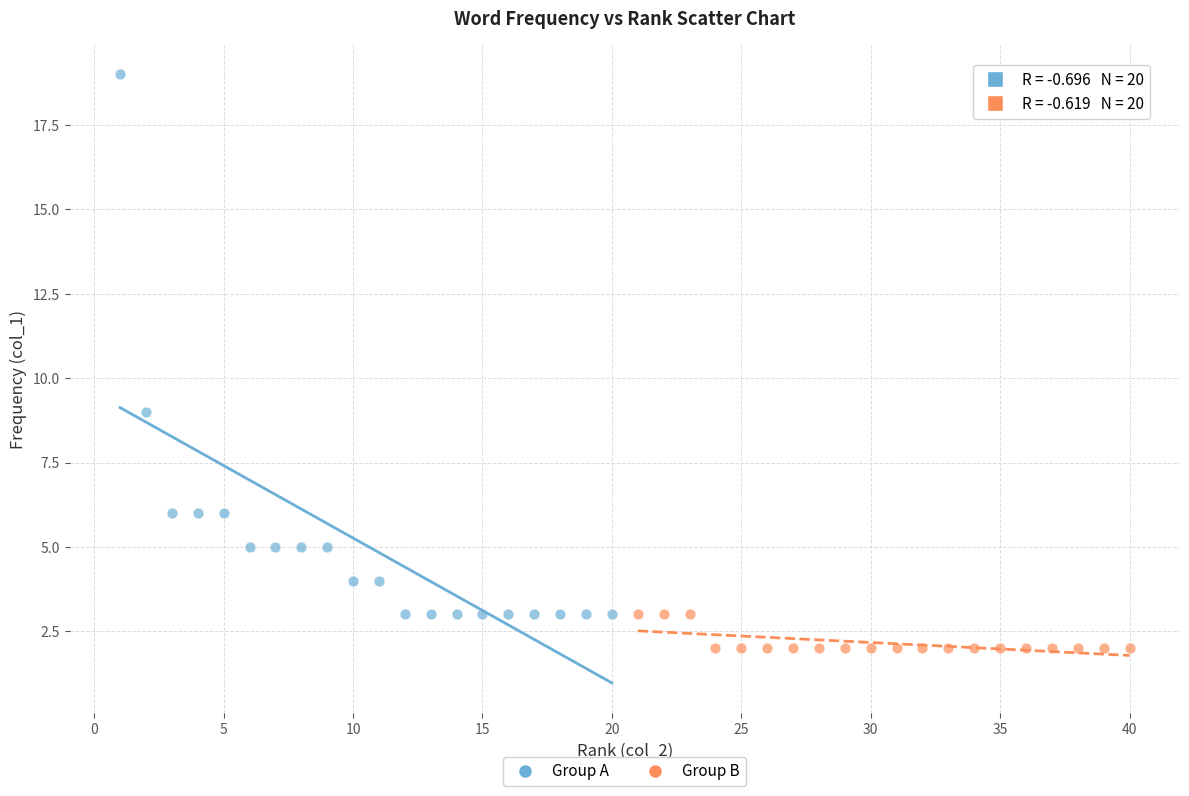

What are all the series names shown in the legend?

Group A, Group B